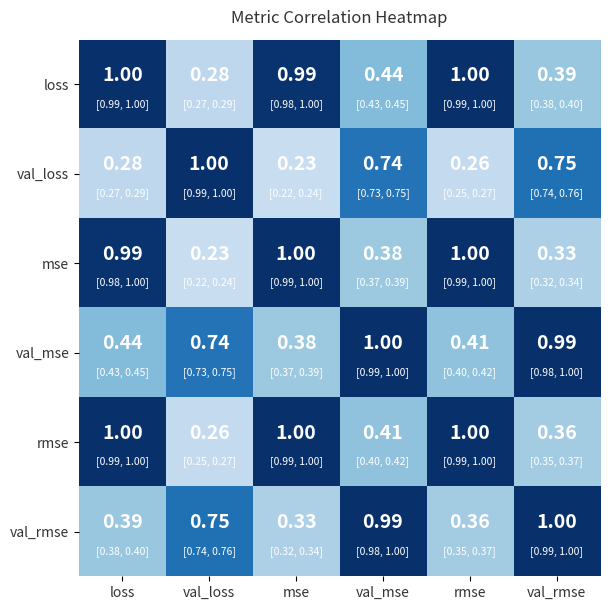

Rank the categories by val_loss value from highest to lowest.

val_loss, val_rmse, val_mse, loss, rmse, mse